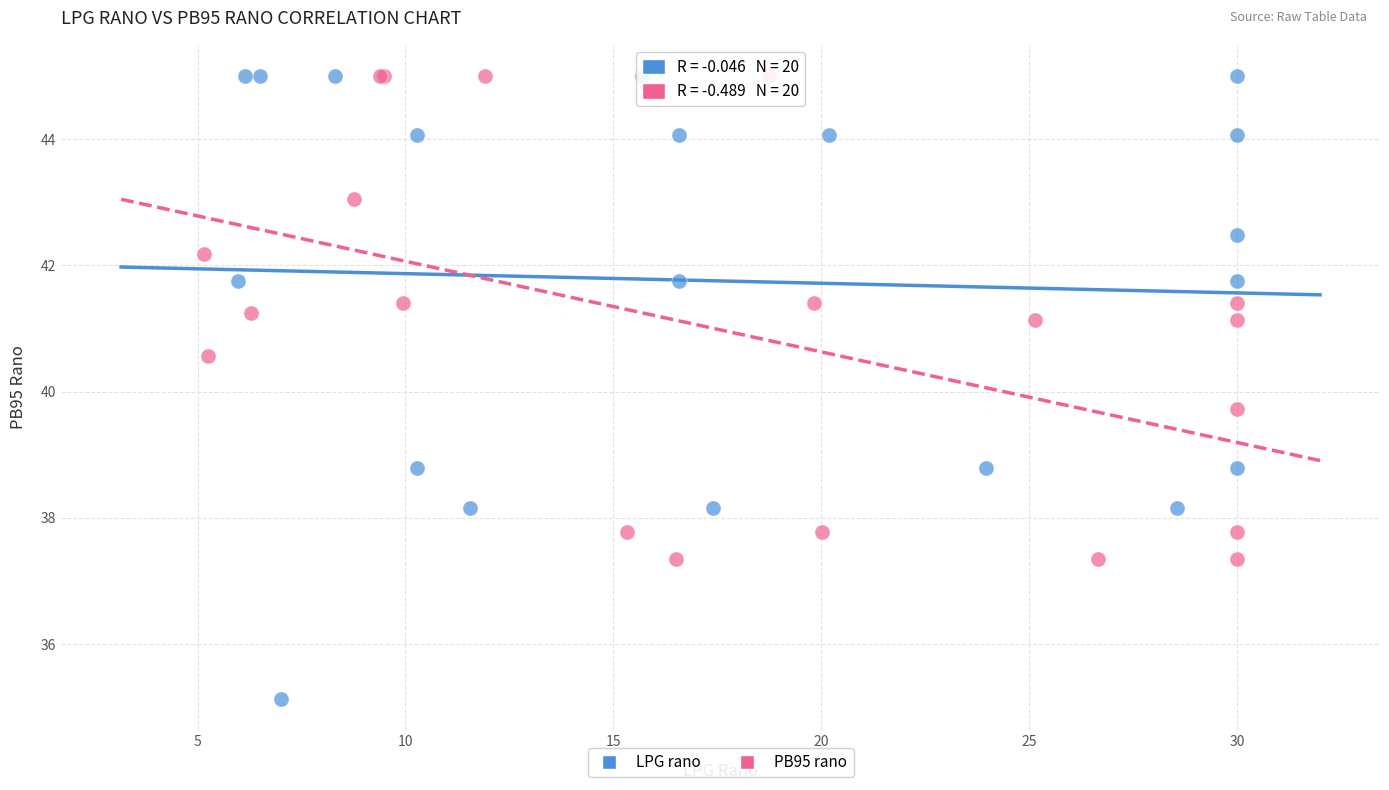

Which series has the widest spread of Y values?

LPG rano